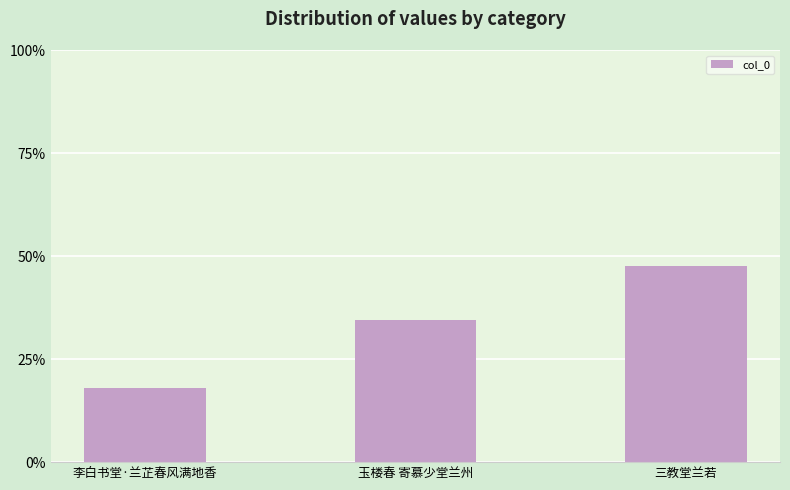

Reading left to right, transcribe all the data shown in this chart.

18.0	34.5	47.5